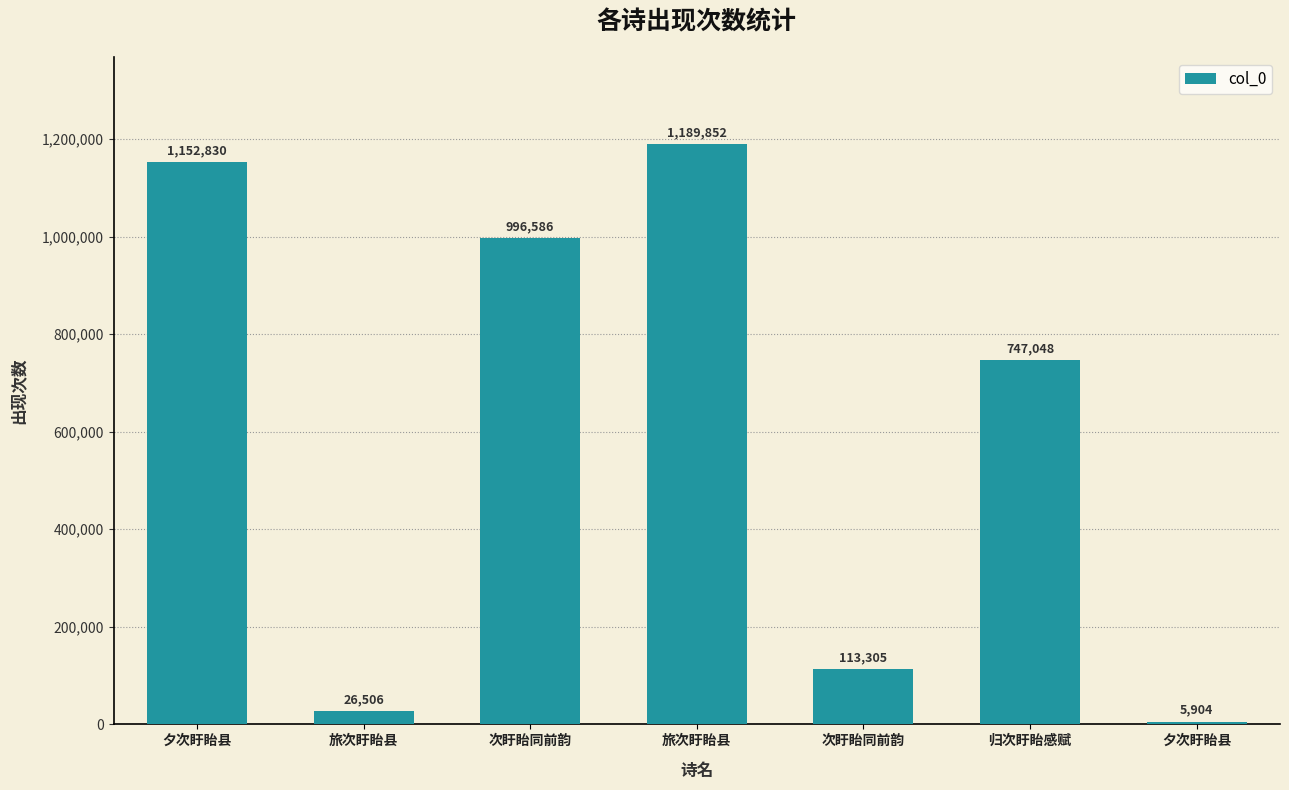

What is the change in value from 次盱眙同前韵 to 次盱眙同前韵?

-883281